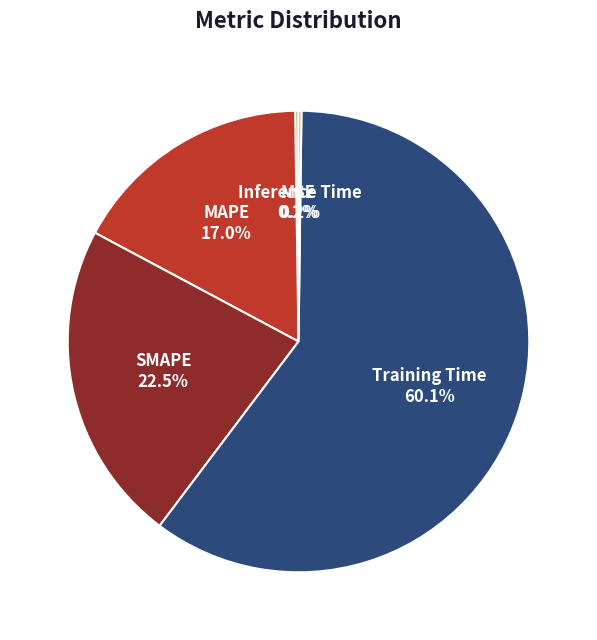

Combined, what portion of the pie is SMAPE and Training Time?

82.6%